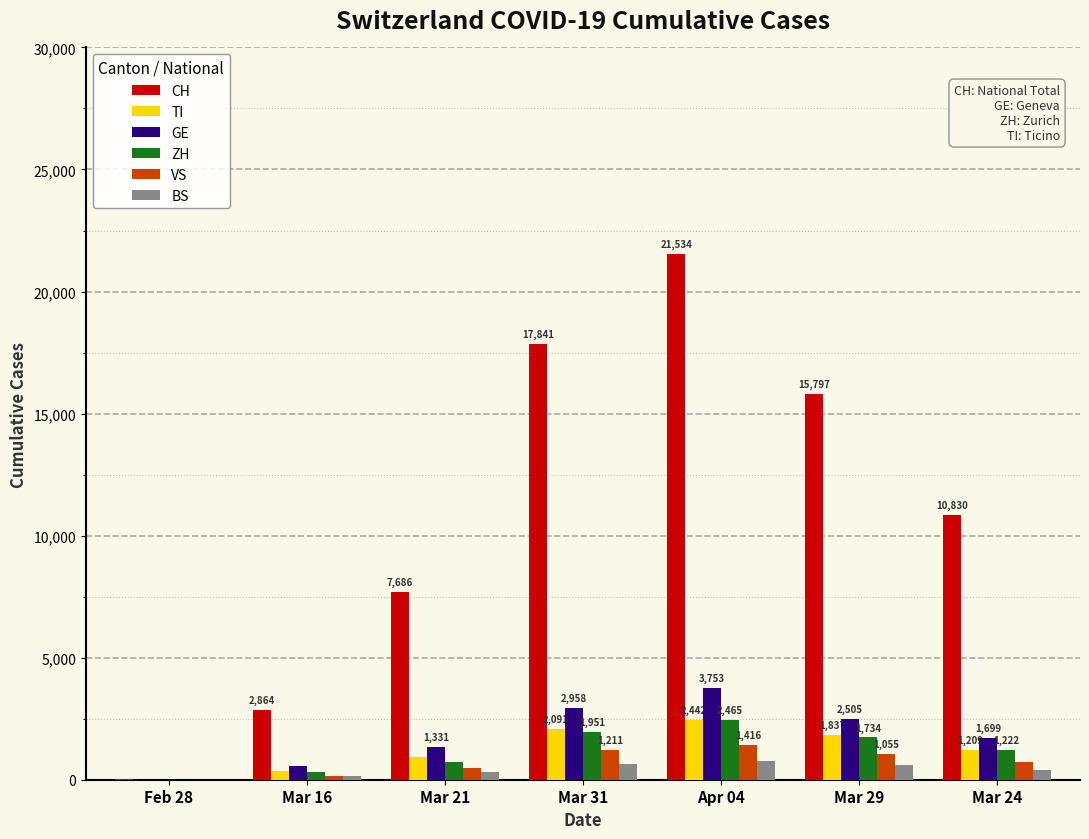

Where does the BS series first go above 410?

Mar 31